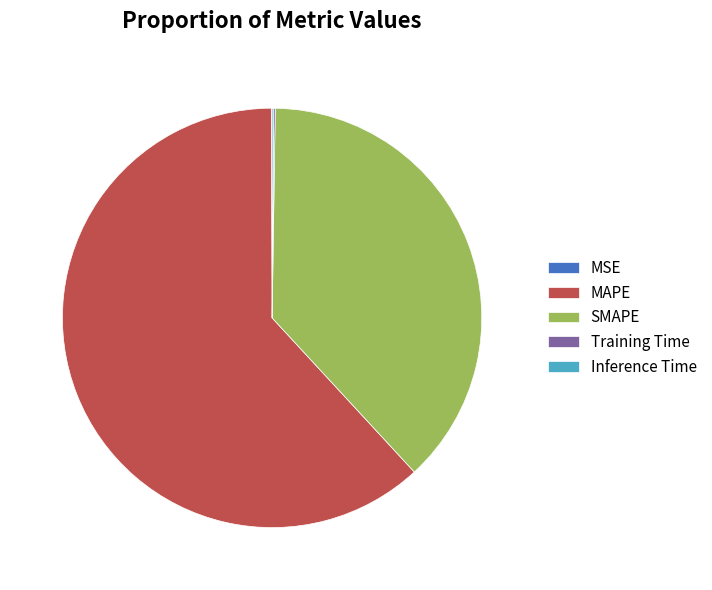

What is the largest slice in the pie chart?

MAPE